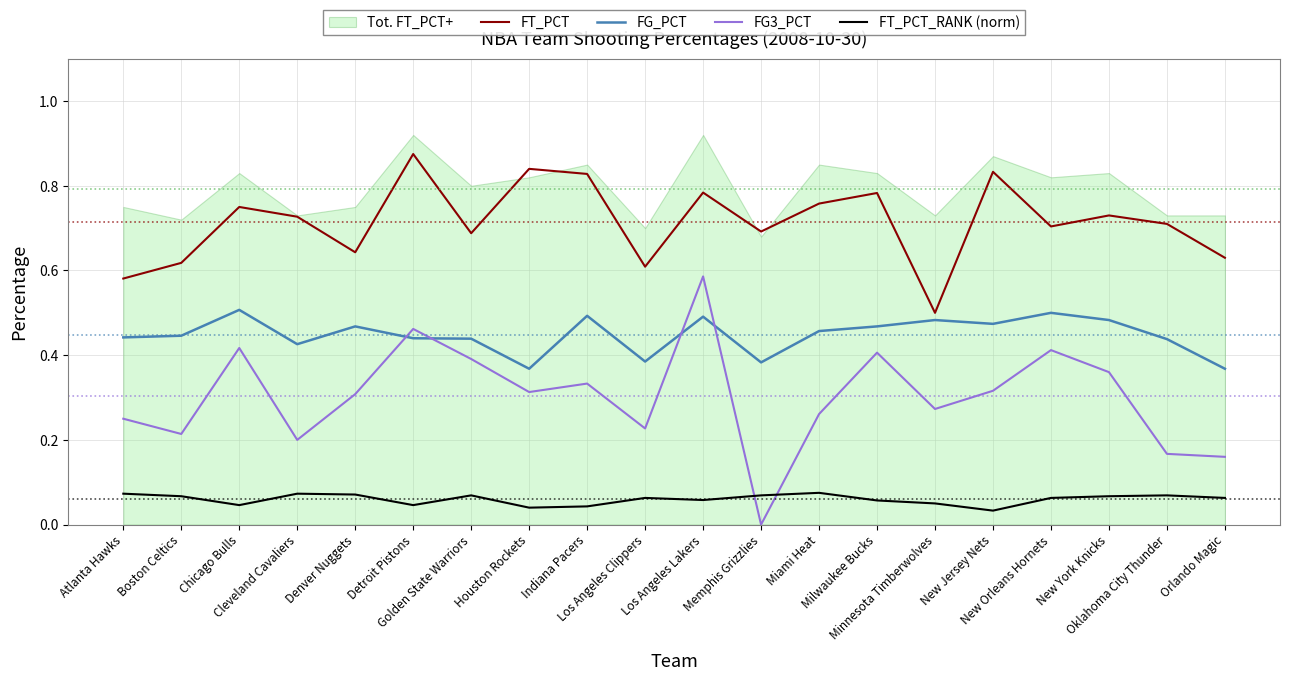

Between Denver Nuggets and New York Knicks, which is larger?

New York Knicks